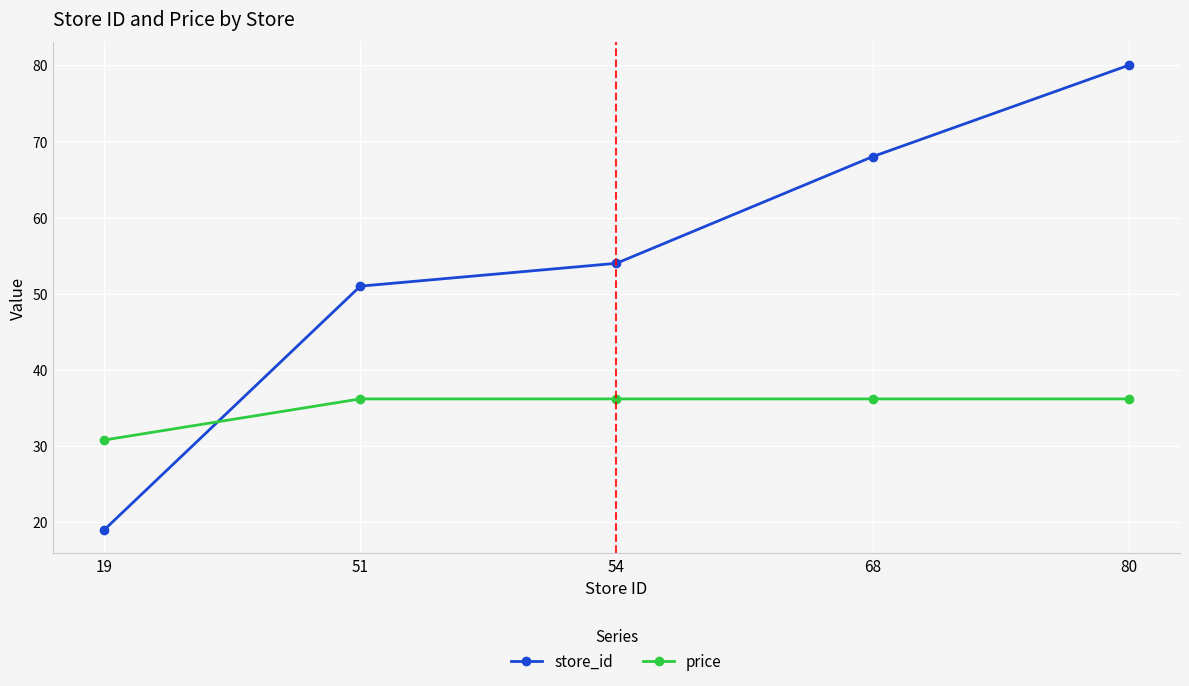

True or false: store_id has more than 0 points higher than both neighbors.

False